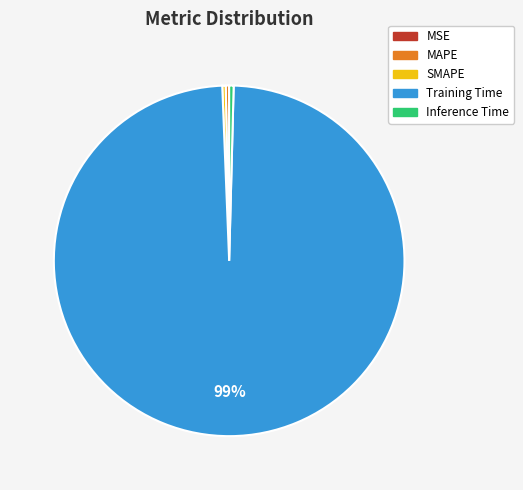

To the nearest percent, what is the average slice percentage?

20%